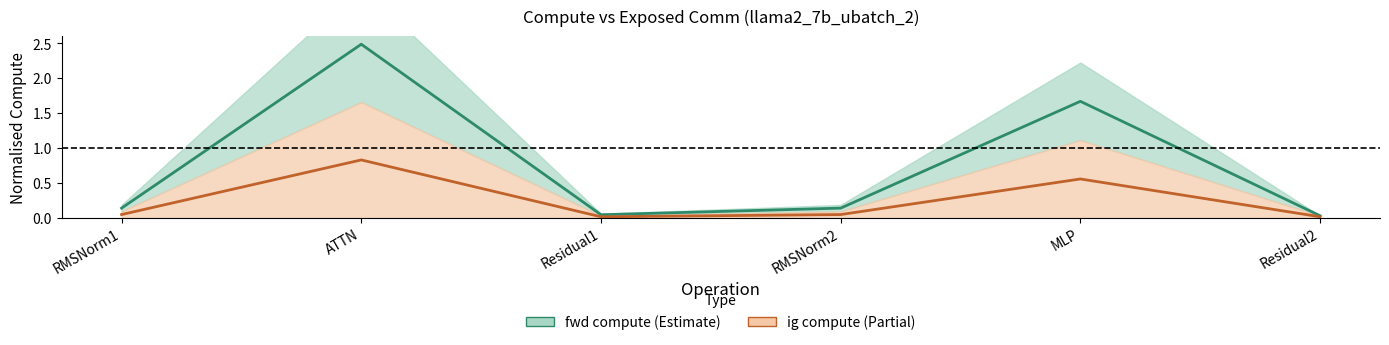

What are all the series names shown in the legend?

fwd compute, ig compute